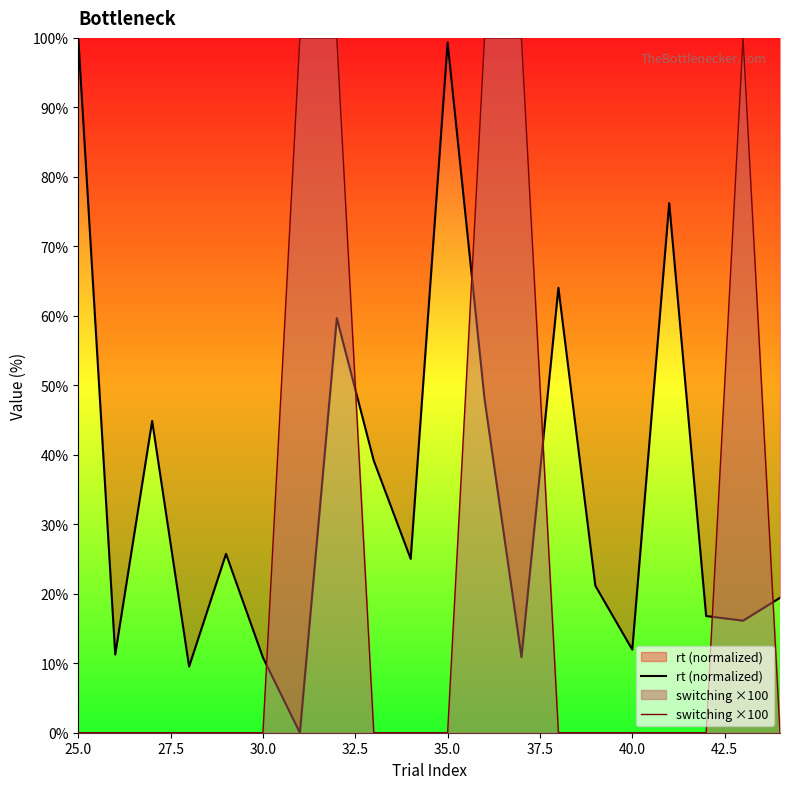

Which series has the largest total across all categories?

rt (normalized)